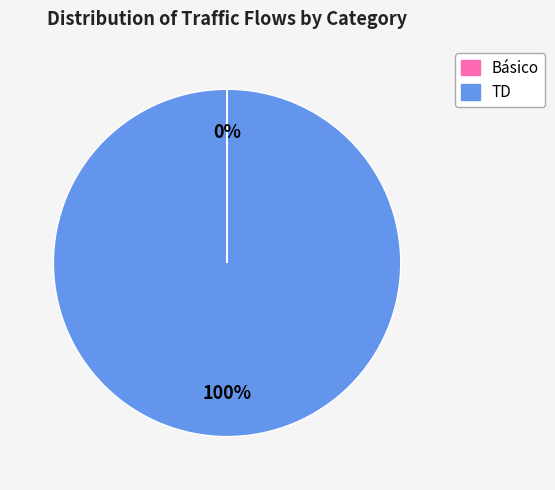

To the nearest percent, what is the average slice percentage?

50%